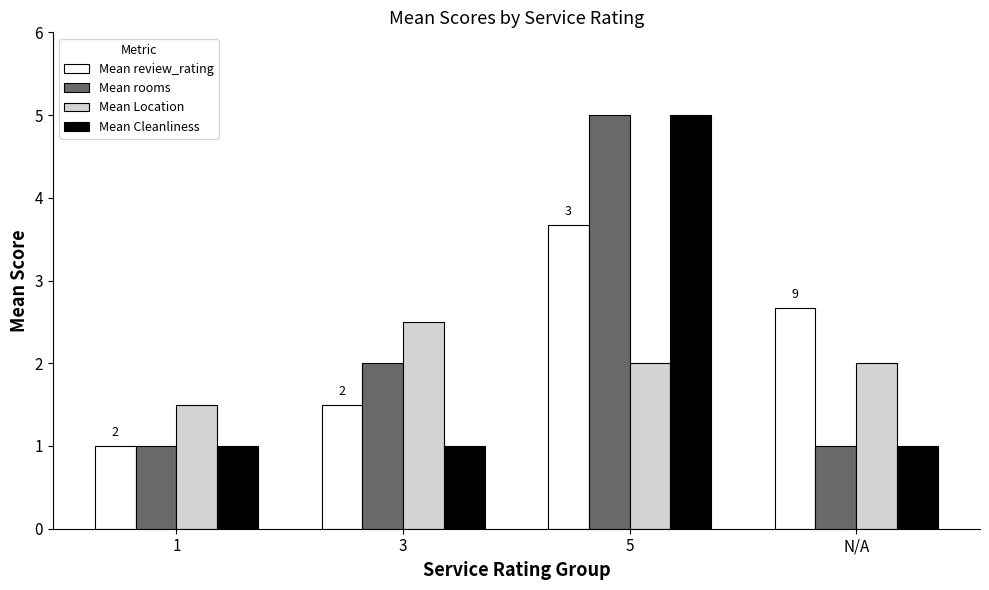

At which label is Mean rooms closest to 3?

3